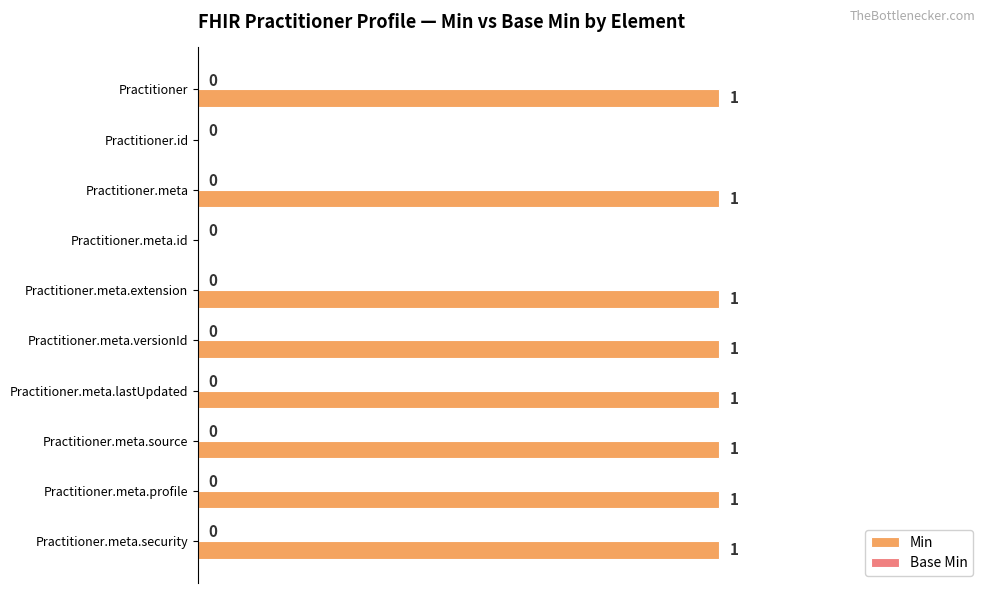

What is the change in value from Practitioner.meta.id to Practitioner.meta.source?

+1